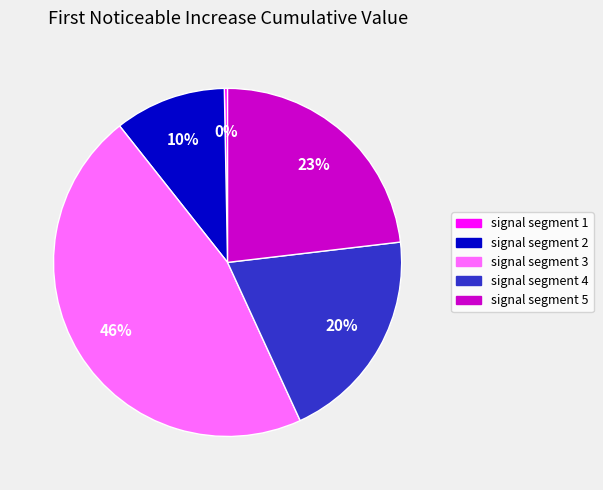

Rank the categories by value from lowest to highest.

signal segment 1, signal segment 2, signal segment 4, signal segment 5, signal segment 3